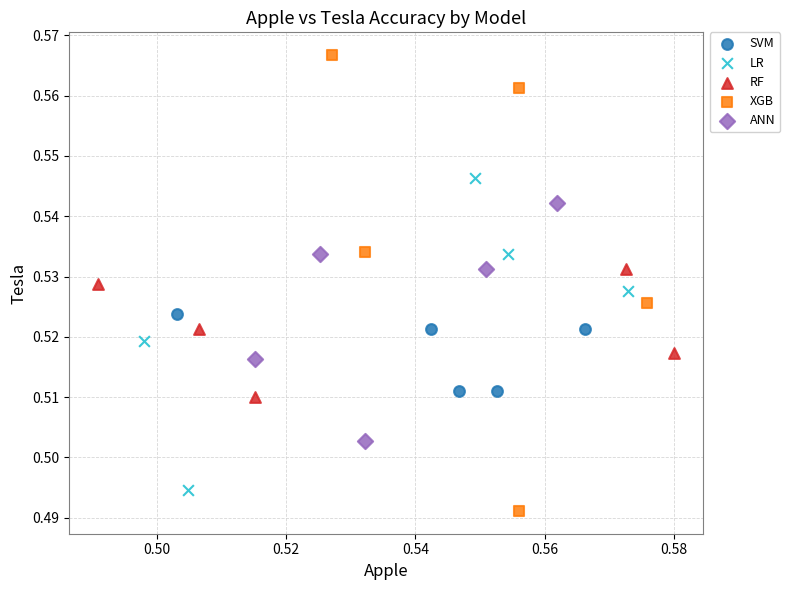

Which series has the widest spread of Y values?

XGB